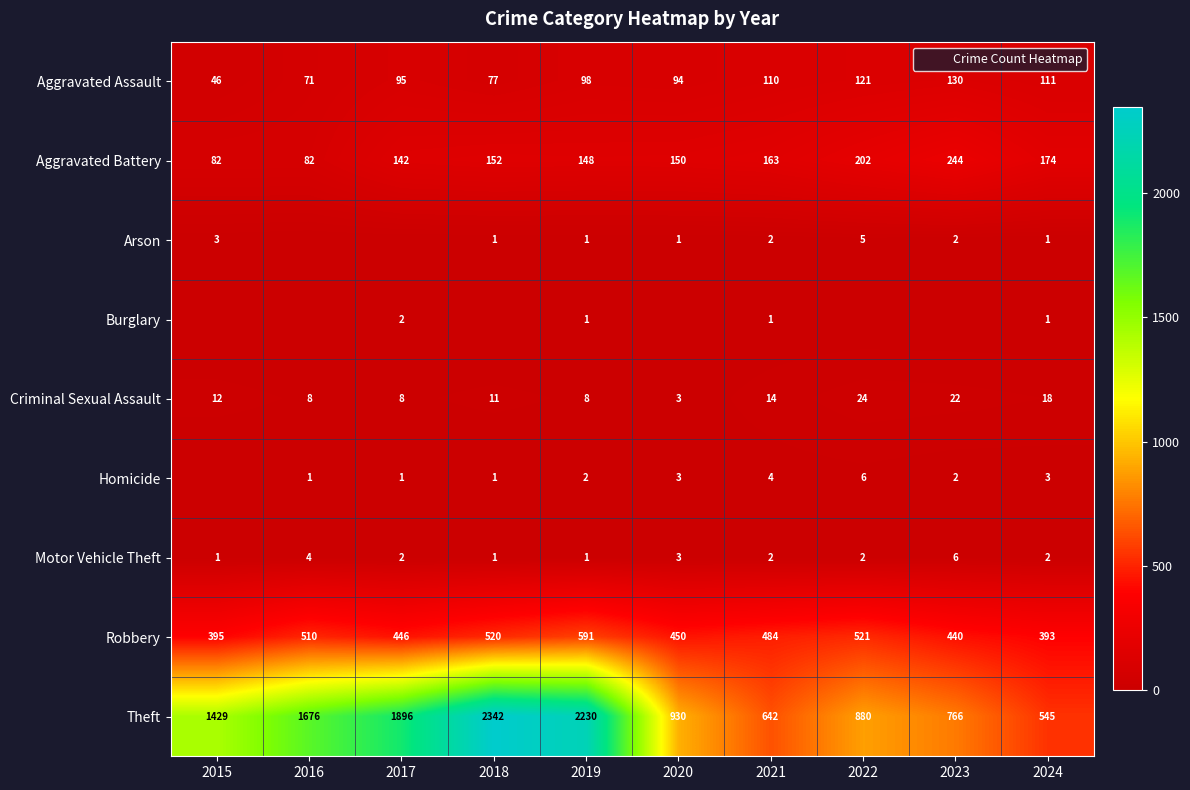

What is the average value of the Aggravated Battery series?

154